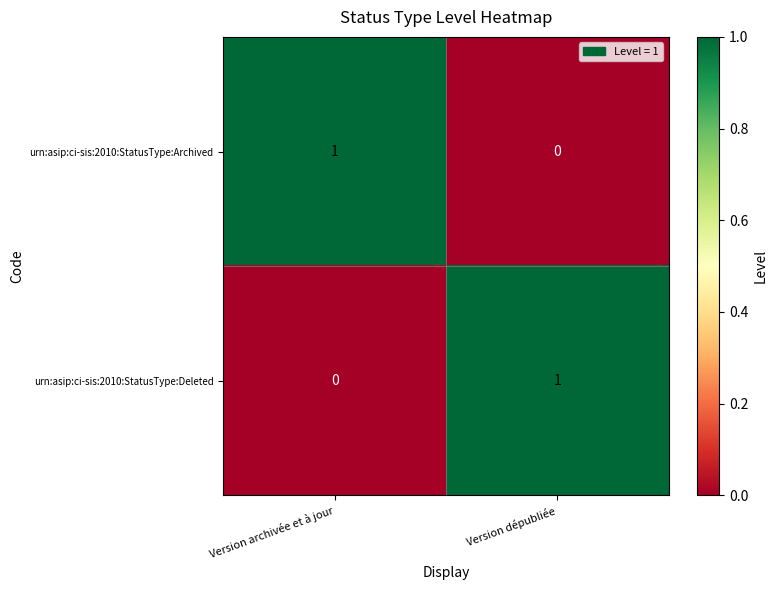

The urn:asip:ci-sis:2010:StatusType:Archived series shows 0 at Version dépubliée. True or false?

True